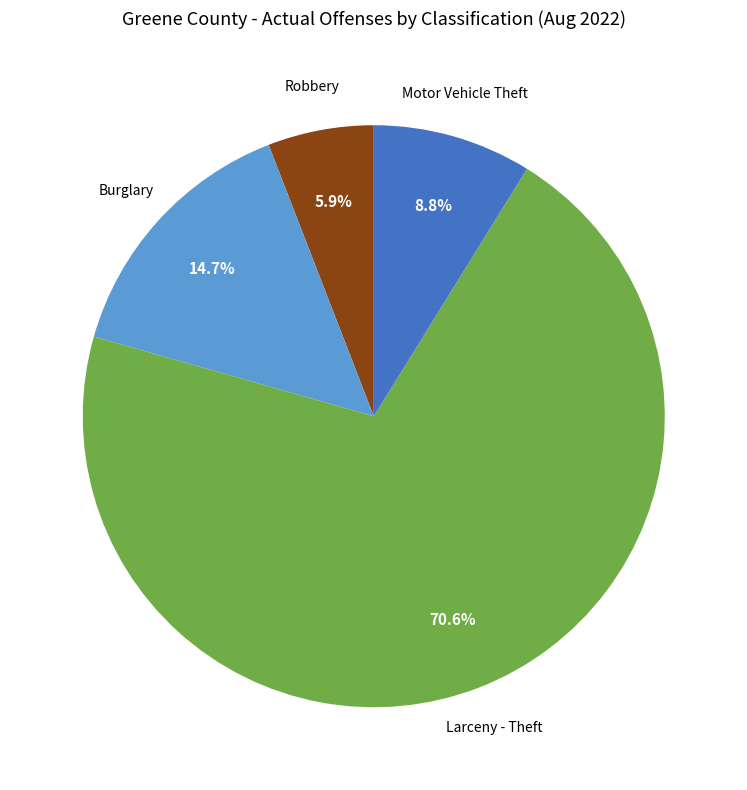

Does any single category account for the majority?

Yes